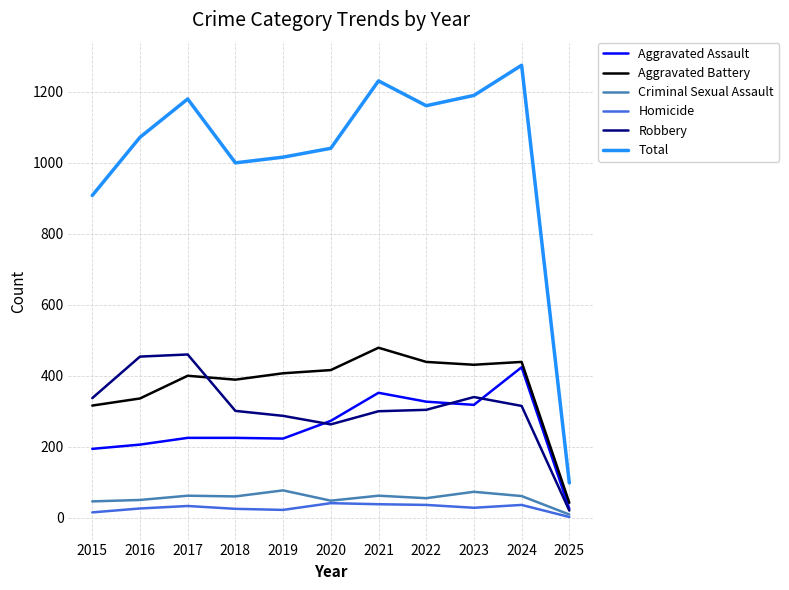

How many lines are shown in the chart?

6